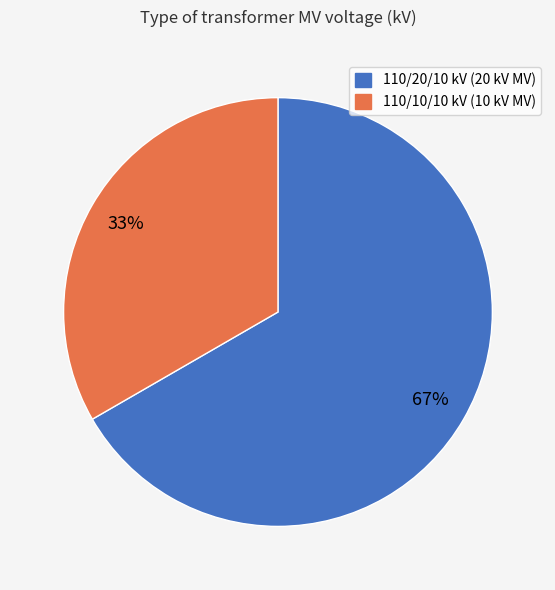

To the nearest percent, what is the average slice percentage?

50%